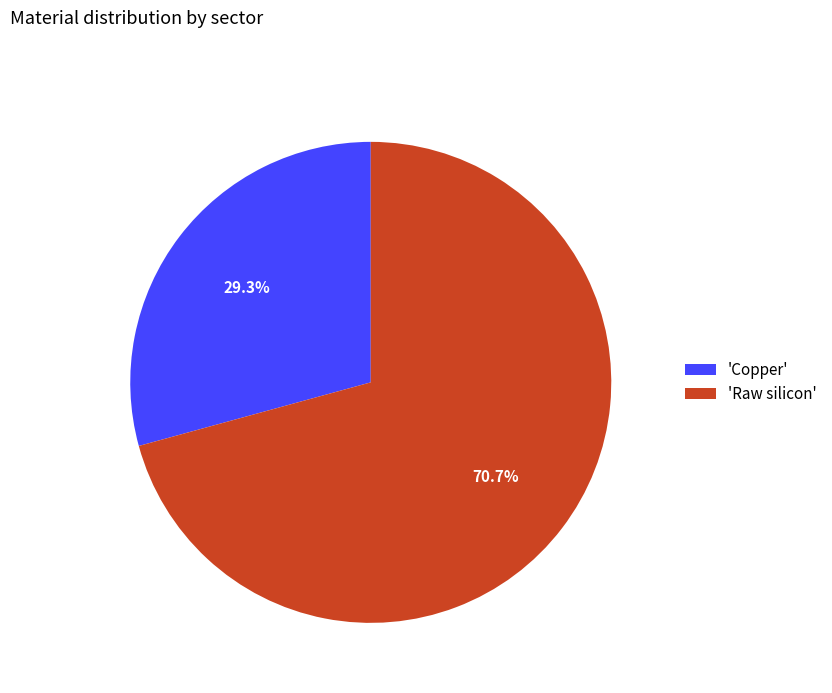

Which has a higher value, 'Raw silicon' or 'Copper'?

'Raw silicon'